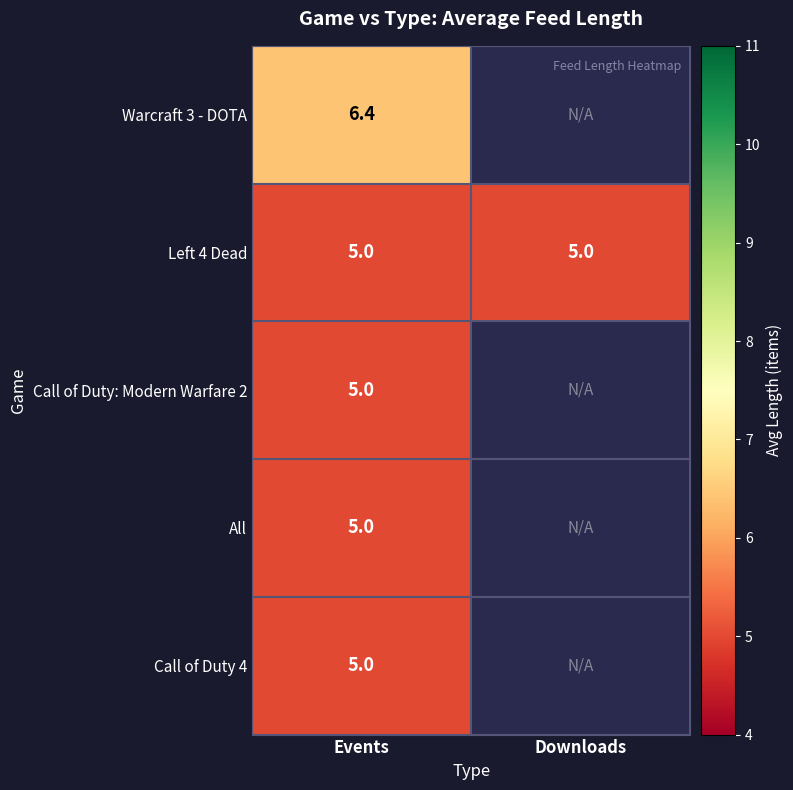

Is the value of Call of Duty 4 at Events greater than the value of Warcraft 3 - DOTA at Events?

No